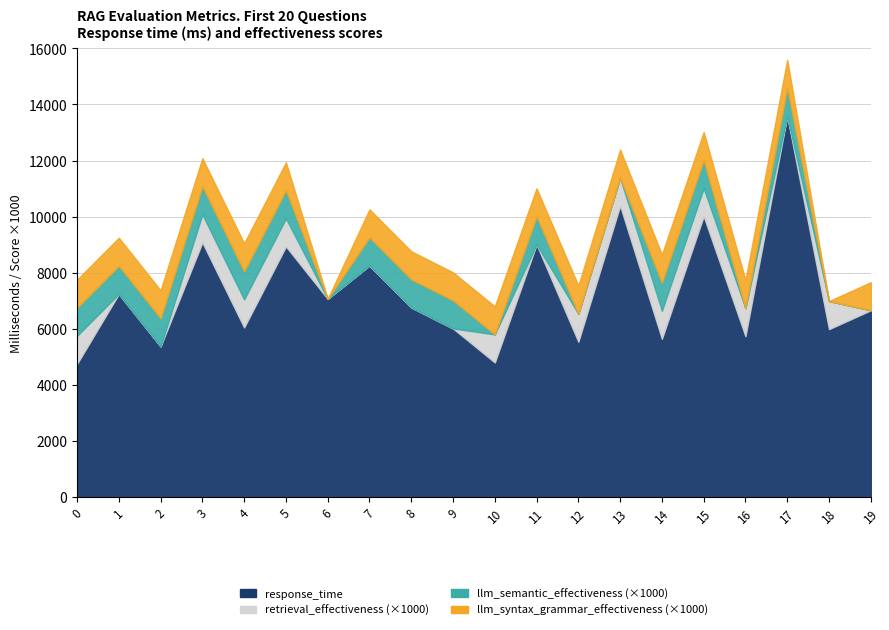

True or false: llm_syntax_grammar_effectiveness and llm_semantic_effectiveness cross at least once.

False